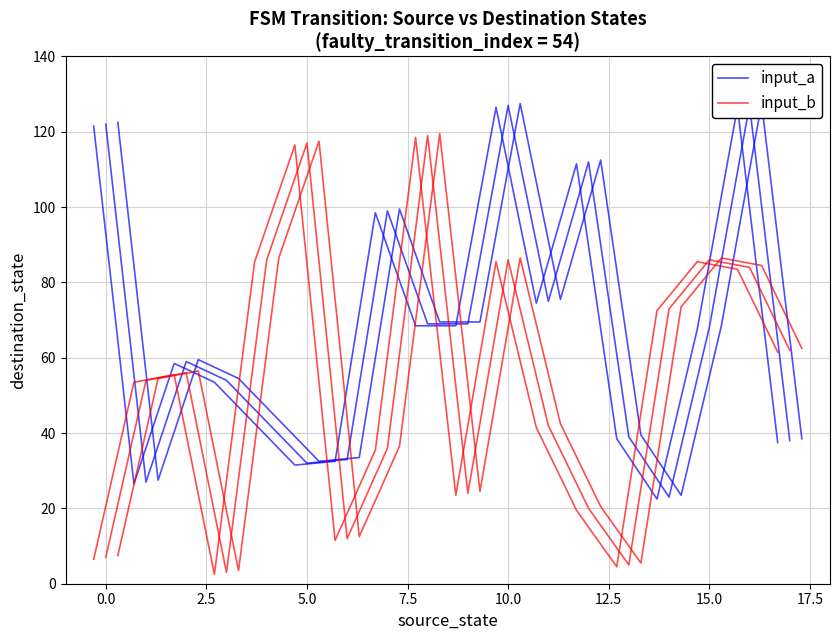

At how many categories does at least one series exceed 121?

3